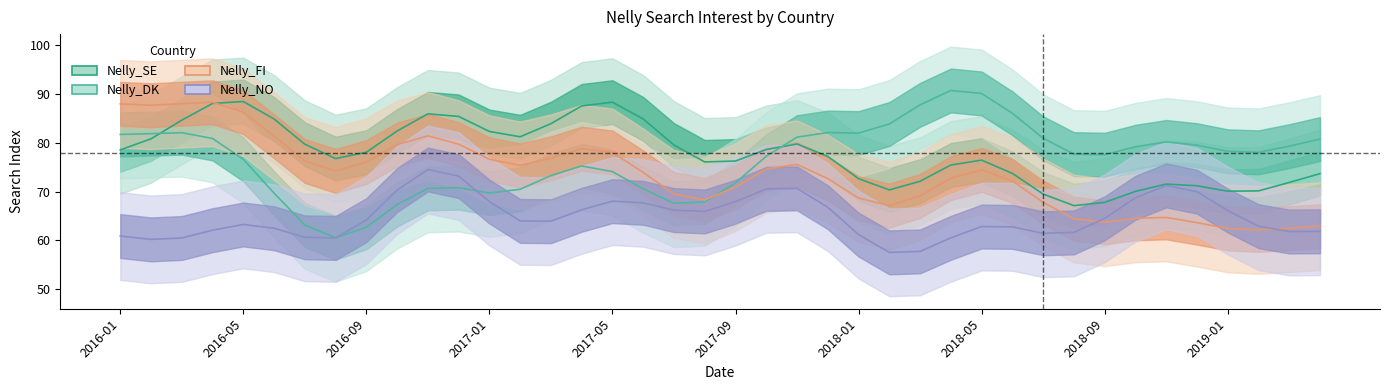

True or false: Nelly_FI has more than 2 points higher than both neighbors.

True